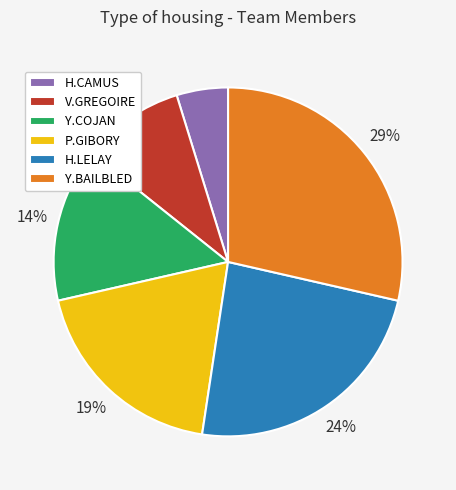

What percentage is the Y.COJAN slice, to the nearest percent?

14%